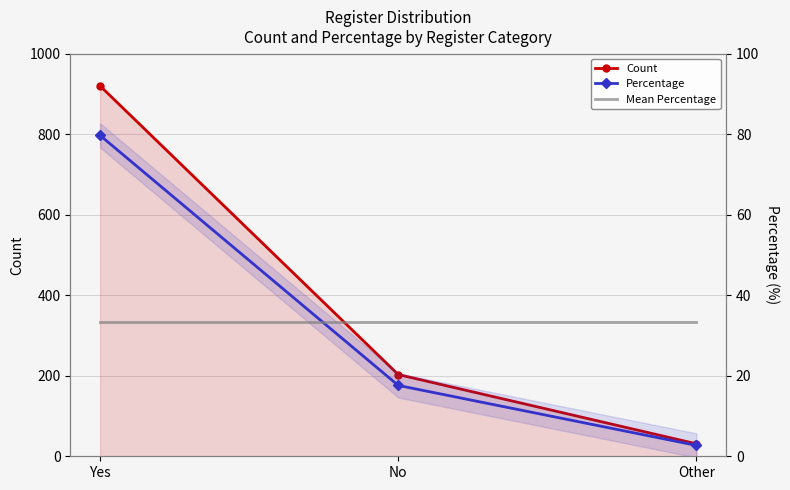

What is the value of the Mean Percentage point at the 3rd from the left?

33.3